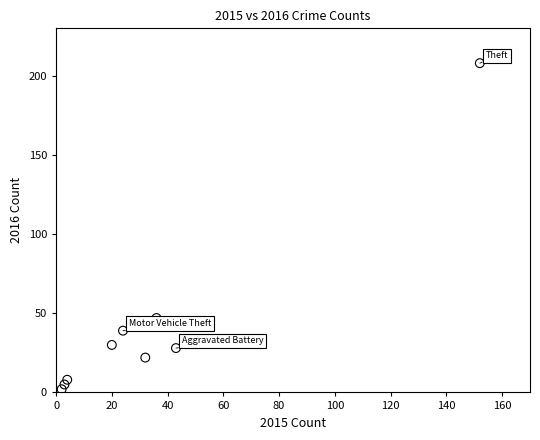

What Y value in the scatter plot is closest to 105?

47